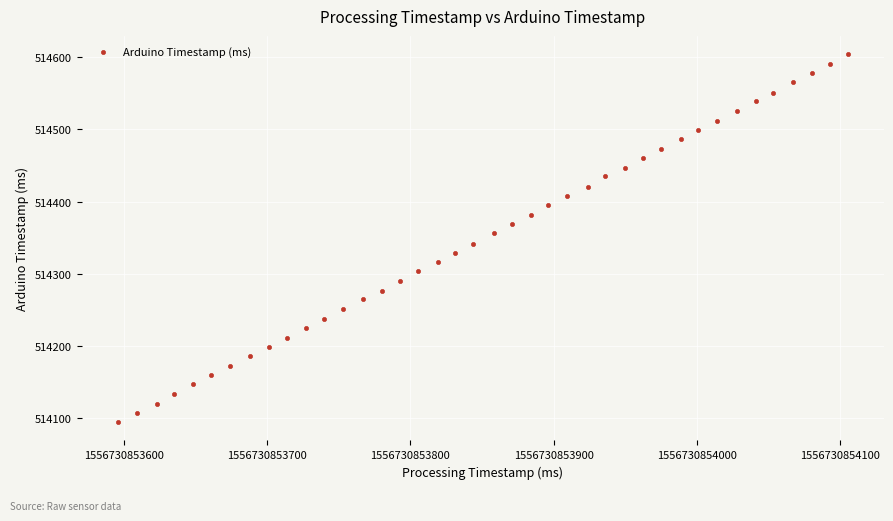

What is the range of X values (max minus min)?

509